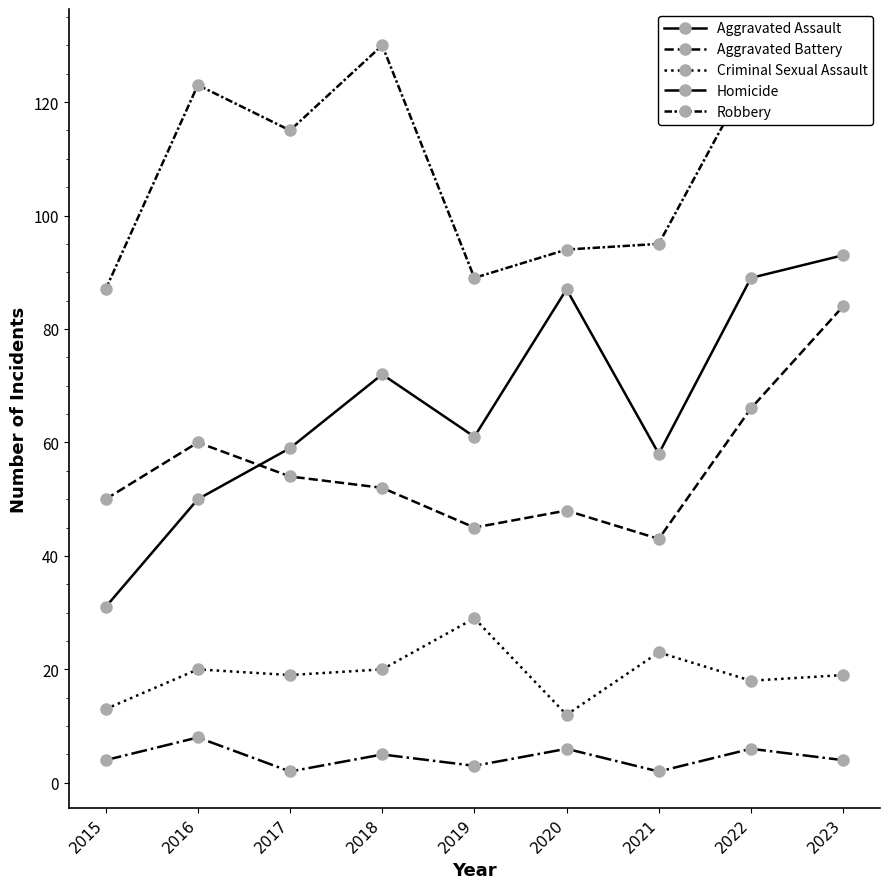

At which label is Homicide closest to 5?

2018